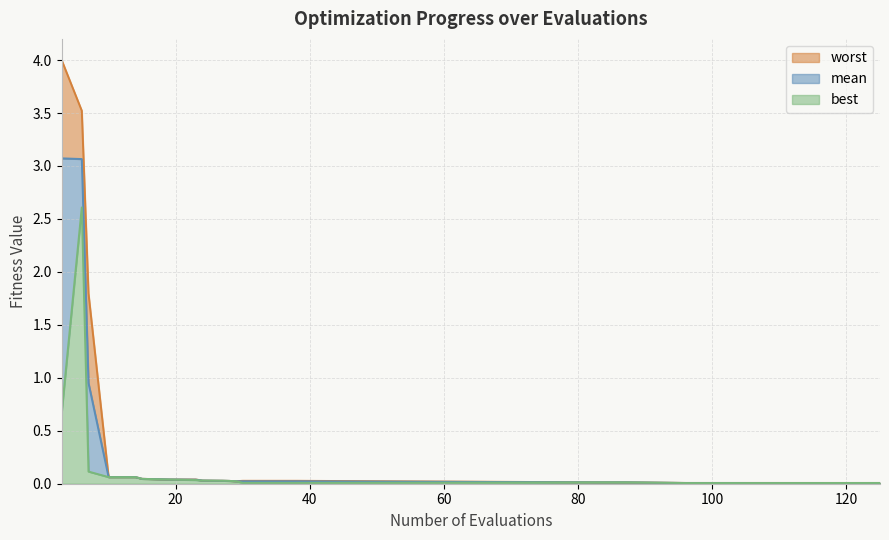

What is the sum of all best values?

3.8